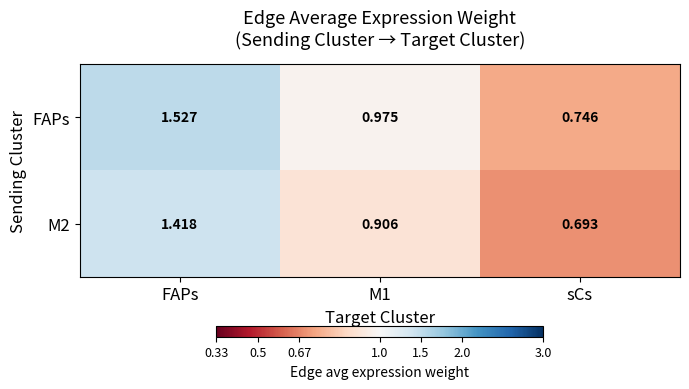

Which series has the largest range (max minus min)?

FAPs